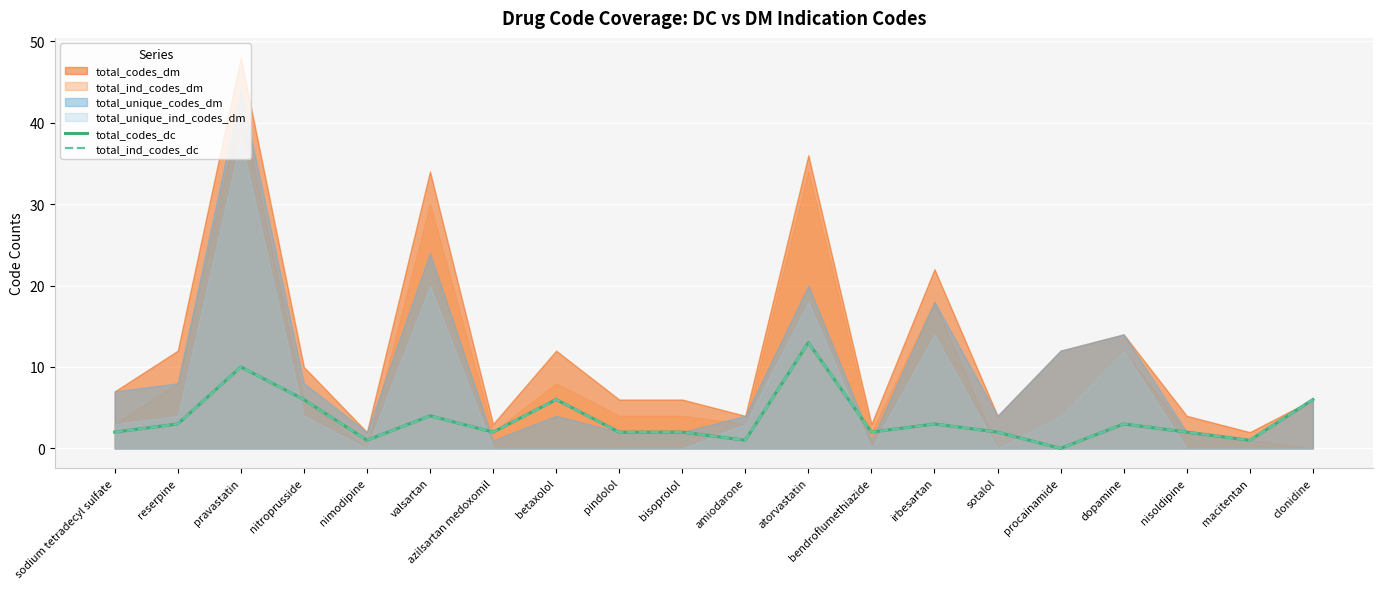

True or false: total_ind_codes_dc and total_codes_dc intersect in this chart.

False